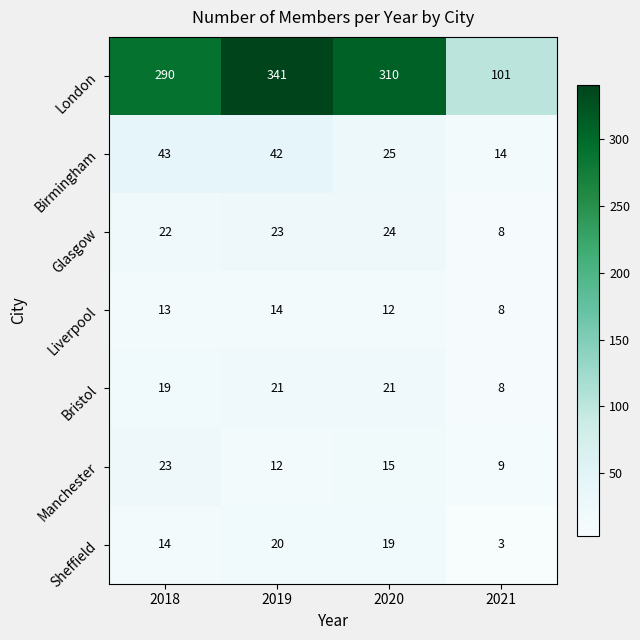

What is the maximum value shown in the chart?

341